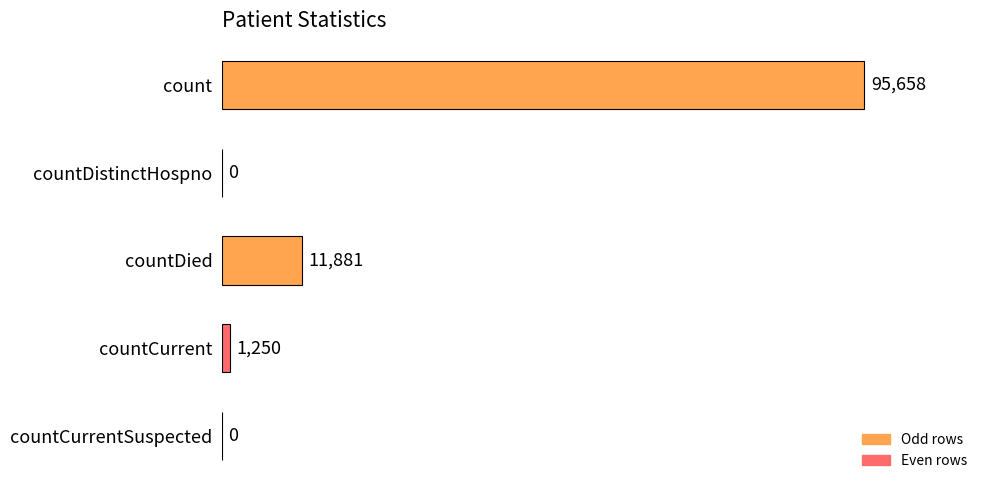

Reading top to bottom, transcribe all the data shown in this chart.

count=95658	countDistinctHospno=0	countDied=11881	countCurrent=1250	countCurrentSuspected=0